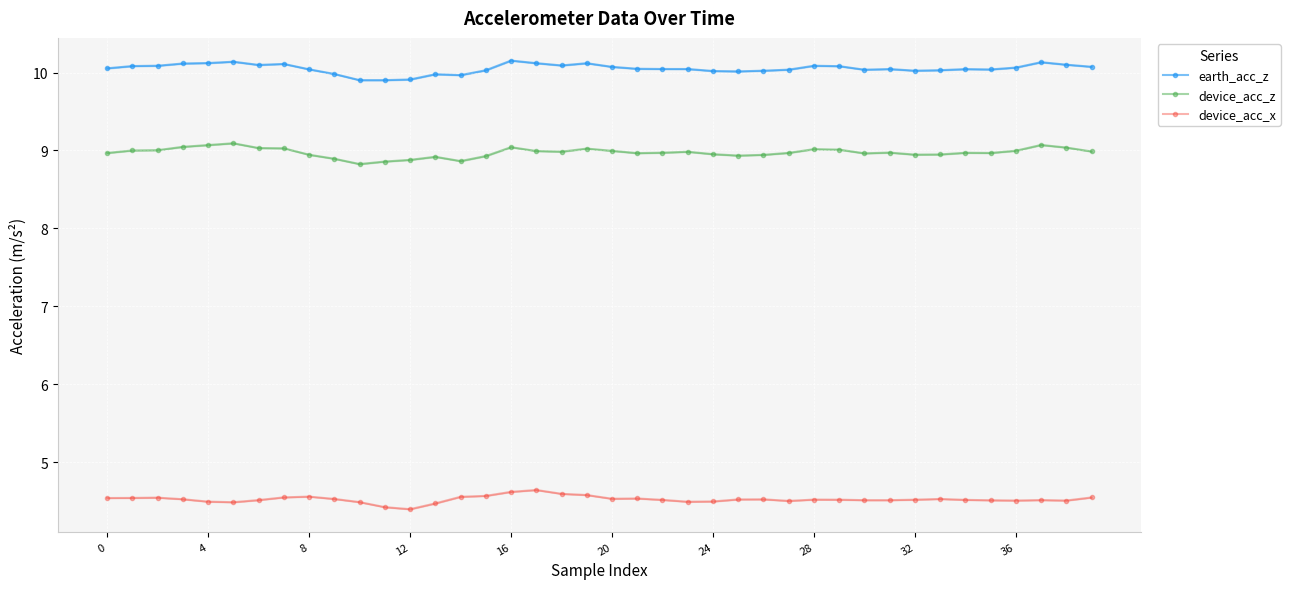

List the series in order of their overall mean, highest first.

earth_acc_z, device_acc_z, device_acc_x